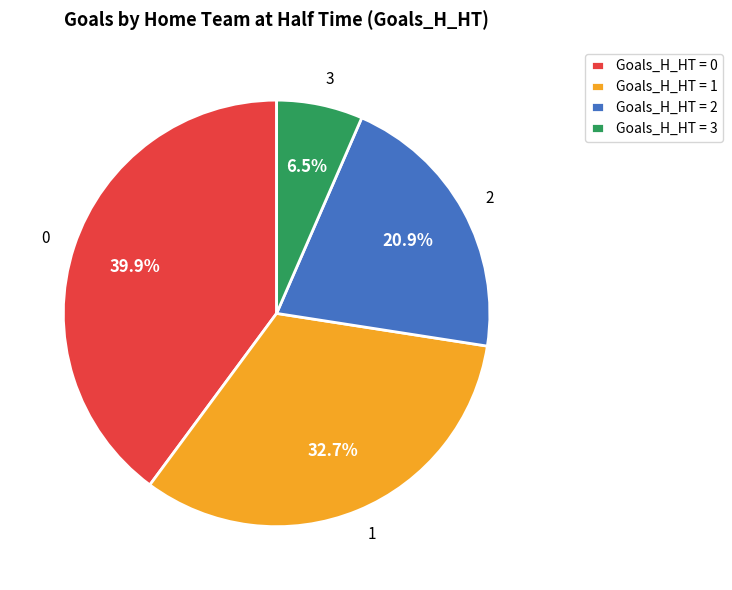

Is there any slice that represents more than half of the pie?

No